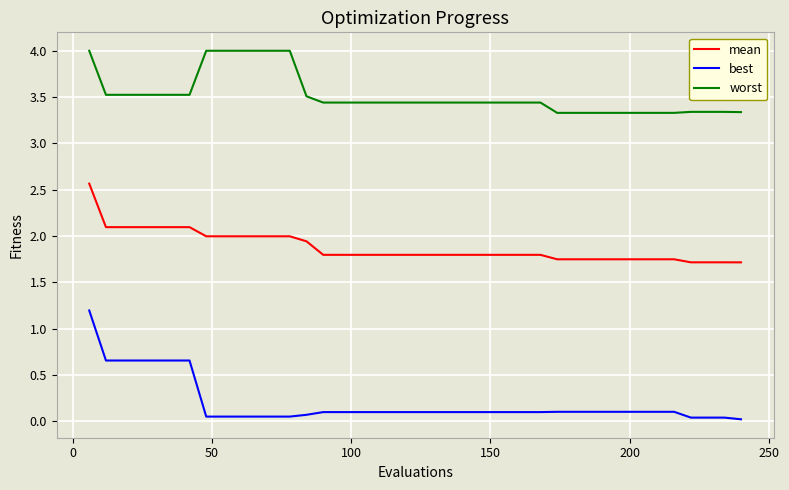

List the series in order of their overall mean, highest first.

worst, mean, best